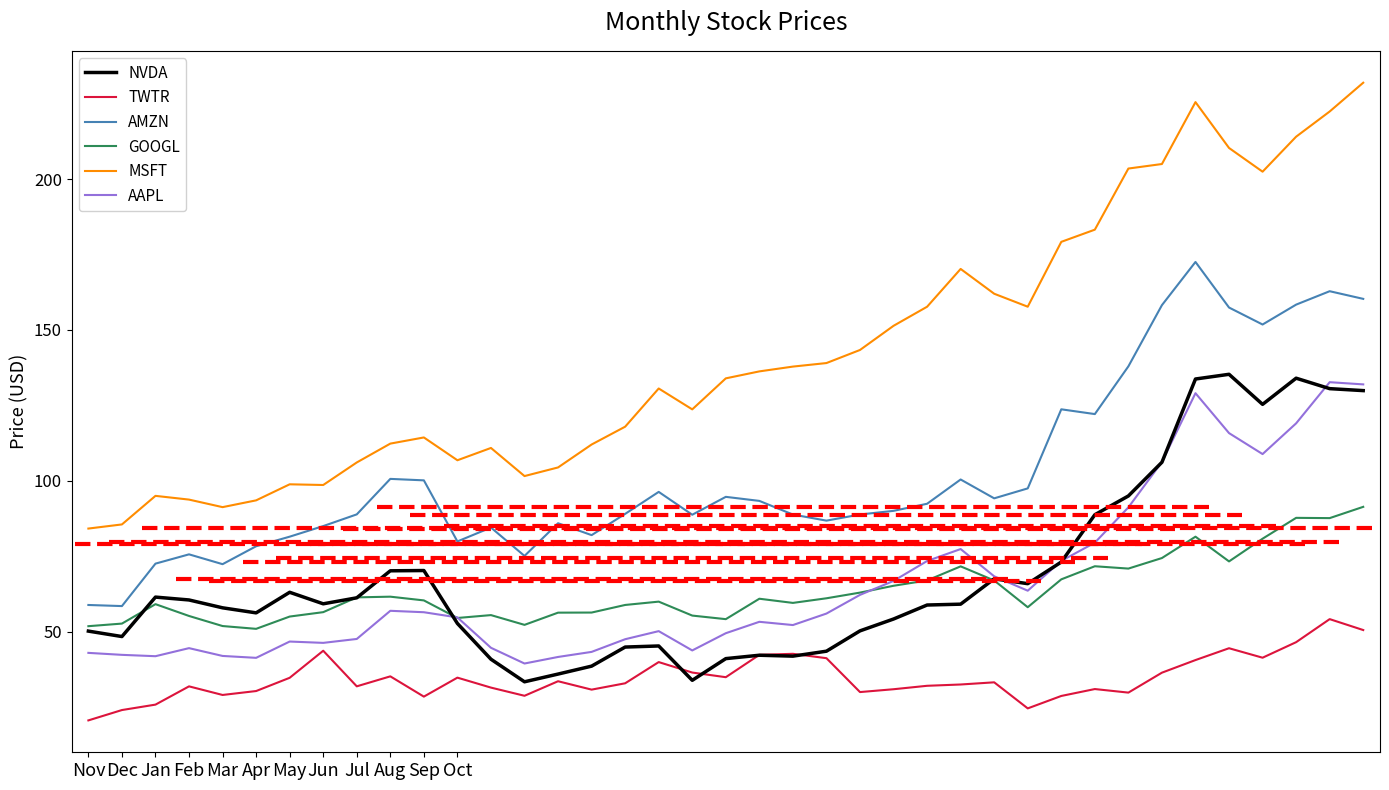

Is the value of MSFT at 15 greater than the value of AAPL at 18?

Yes